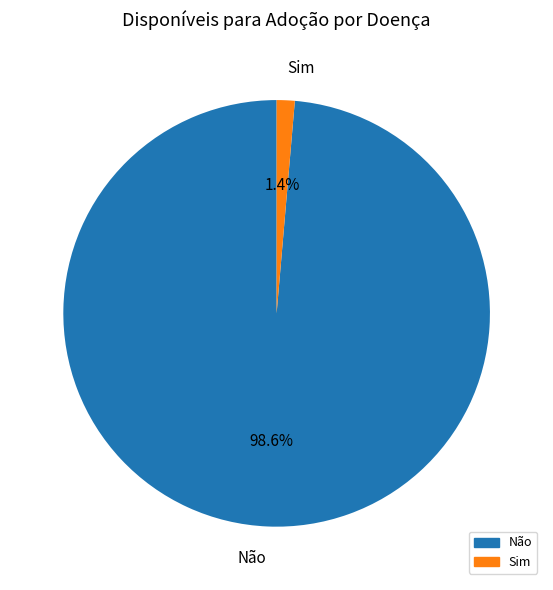

To the nearest percent, what is the combined percentage of Não and Sim?

100%